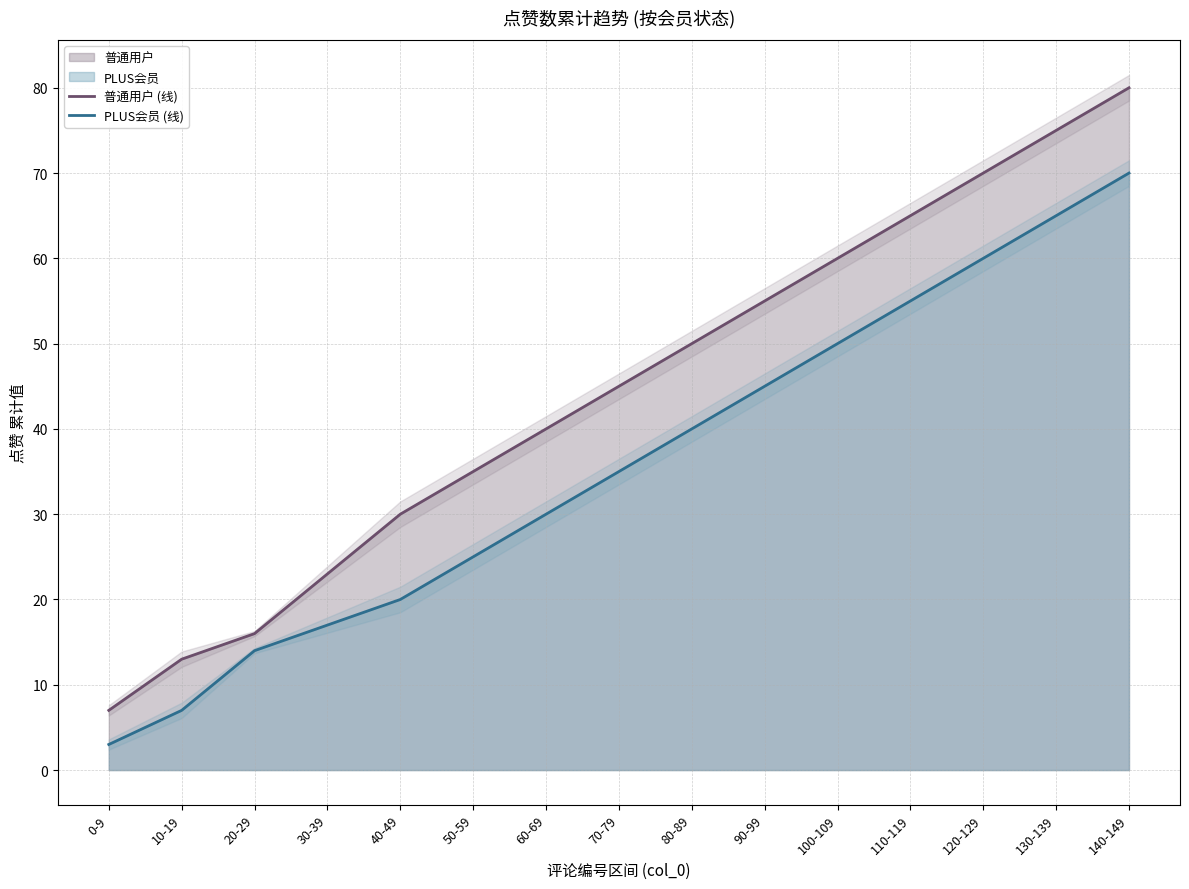

True or false: PLUS会员 (线) has more than 2 interior local peaks.

False